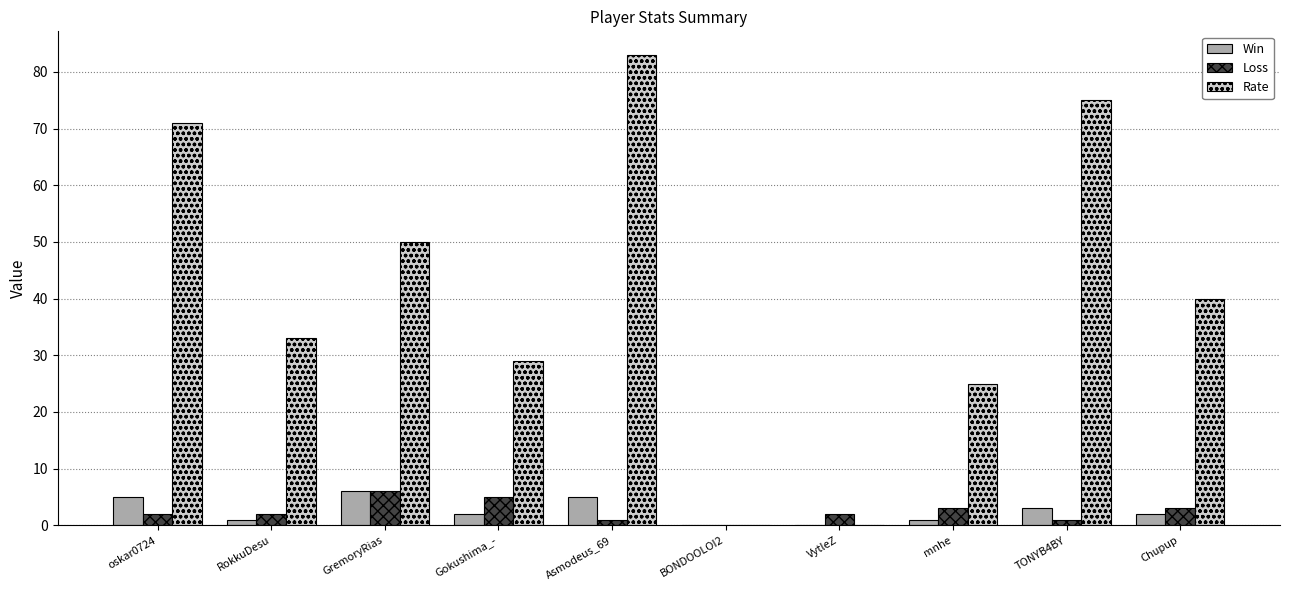

Reading right to left, what are all the values shown in this chart?

Win: Chupup=2	TONYB4BY=3	mnhe=1	VytleZ=0	BONDOOLOI2=0	Asmodeus_69=5	Gokushima_-=2	GremoryRias=6	RokkuDesu=1	oskar0724=5
Loss: Chupup=3	TONYB4BY=1	mnhe=3	VytleZ=2	BONDOOLOI2=0	Asmodeus_69=1	Gokushima_-=5	GremoryRias=6	RokkuDesu=2	oskar0724=2
Rate: Chupup=40	TONYB4BY=75	mnhe=25	VytleZ=0	BONDOOLOI2=0	Asmodeus_69=83	Gokushima_-=29	GremoryRias=50	RokkuDesu=33	oskar0724=71